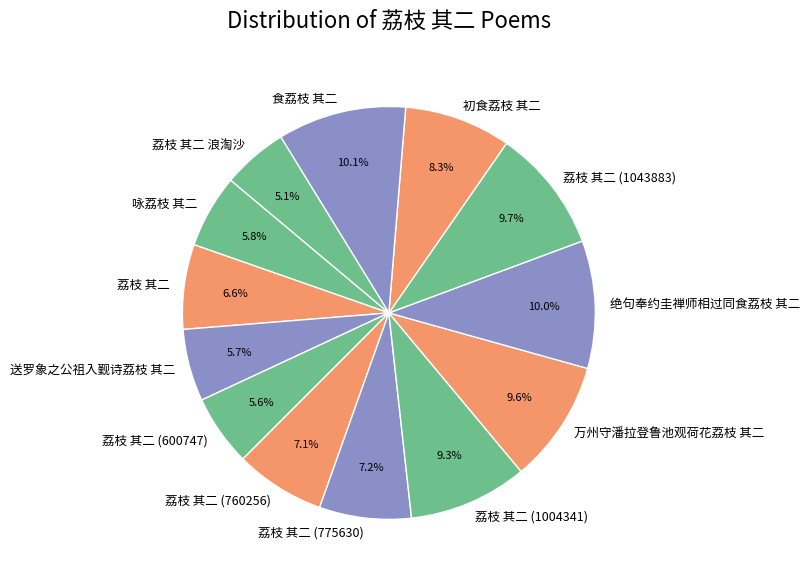

Do 荔枝 其二 (760256) and 送罗象之公祖入觐诗荔枝 其二 together represent more than half of the pie?

No